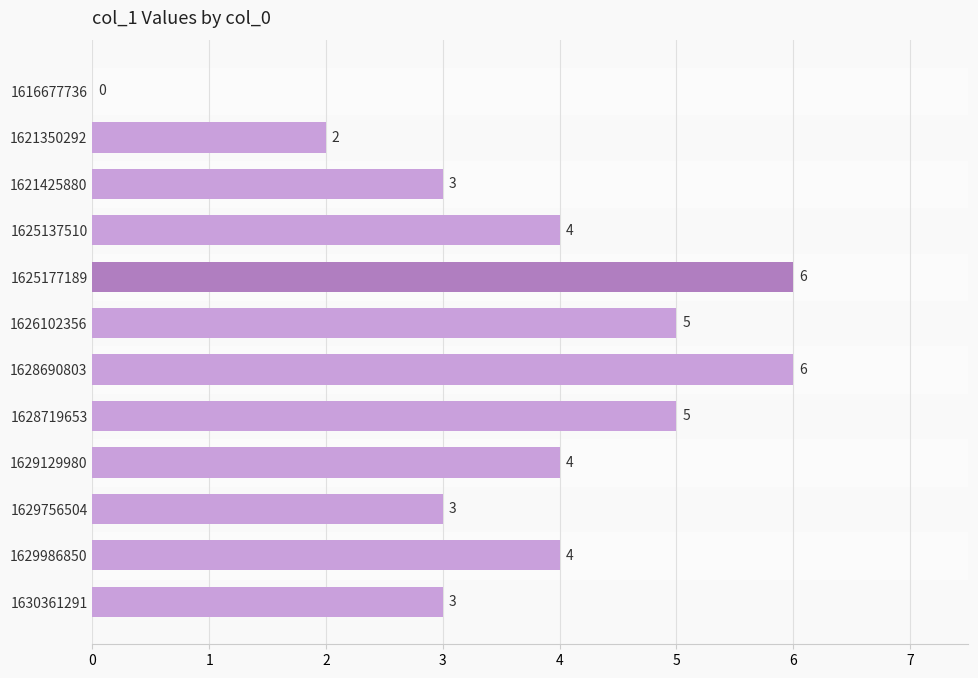

Count the number of data series in this chart.

1